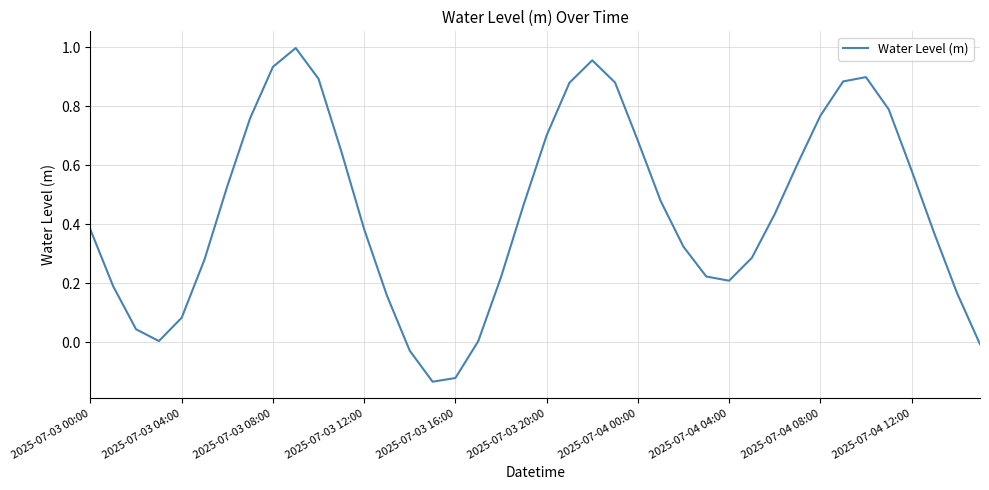

What is the difference between the maximum and minimum values?

1.1